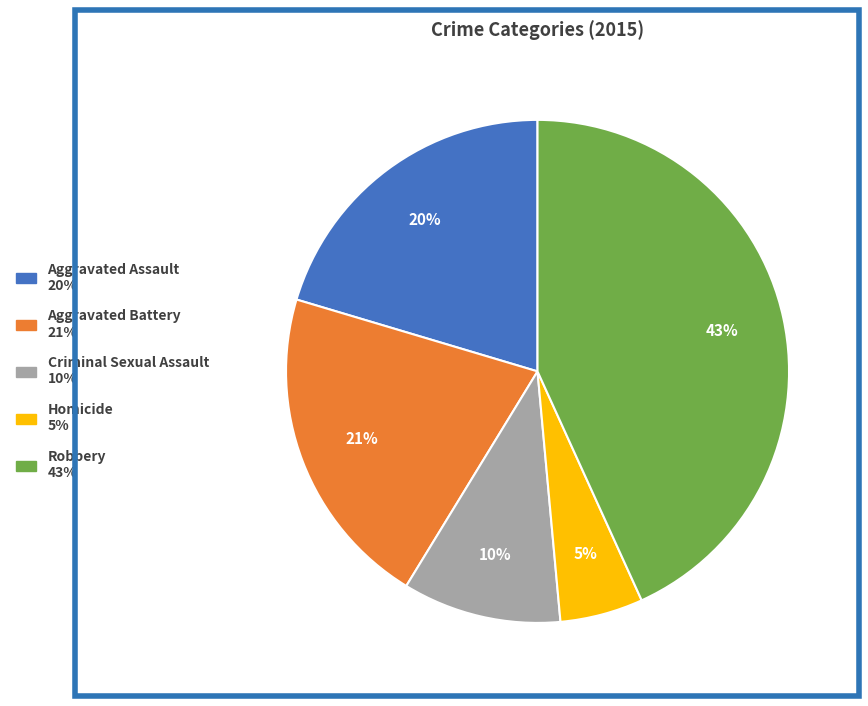

What percentage is the Criminal Sexual Assault slice, to the nearest percent?

10%